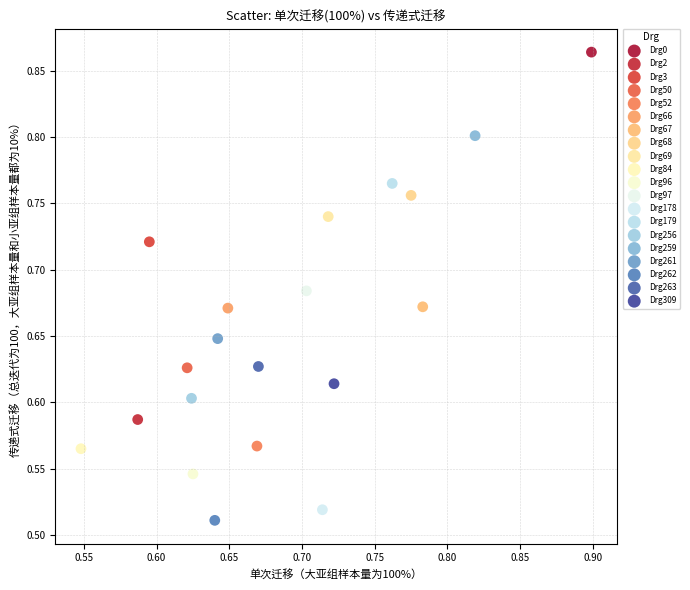

Which series contains the lowest Y value?

Drg262